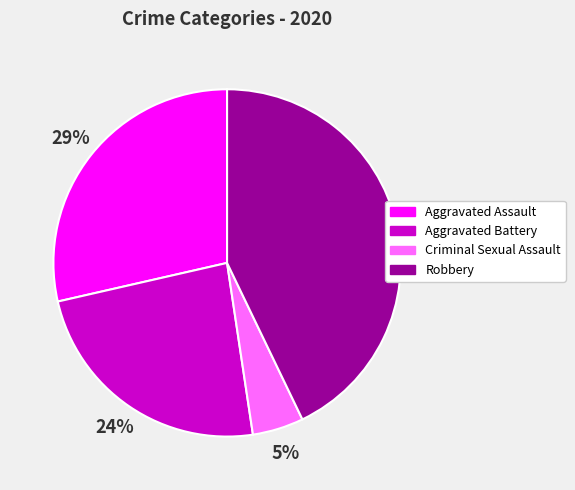

To the nearest percent, what percentage of the pie is Aggravated Battery?

24%